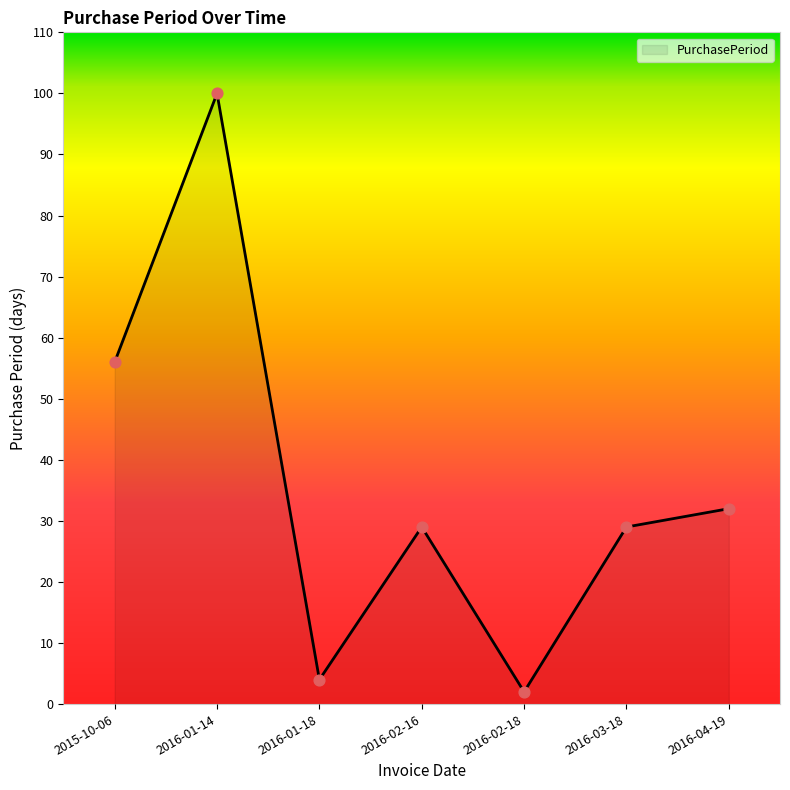

Between 2015-10-06 and 2016-02-18, which is larger?

2015-10-06